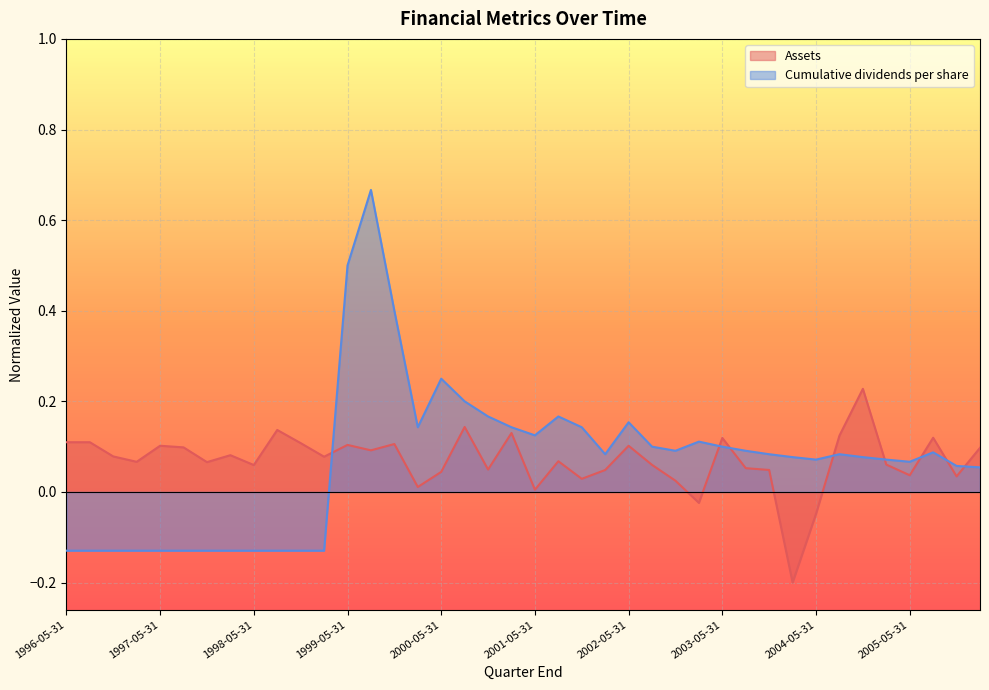

Is the value of Cumulative dividends per share at 1996-08-31 greater than the value of Assets at 1998-08-31?

No